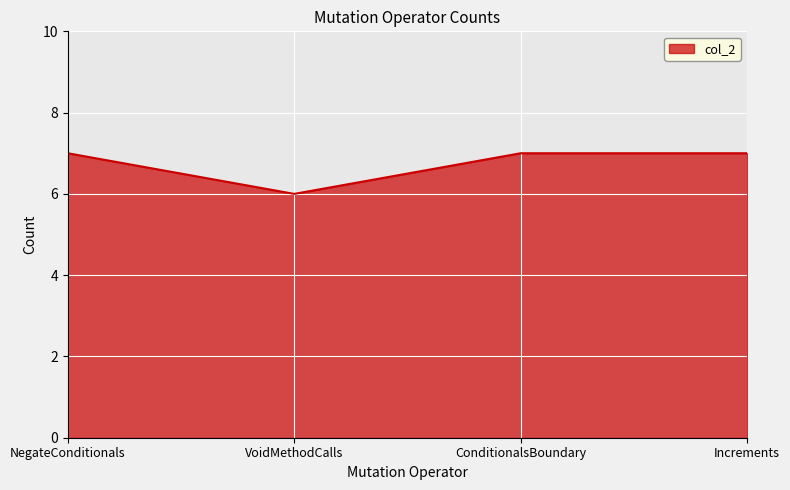

What is the average value?

7